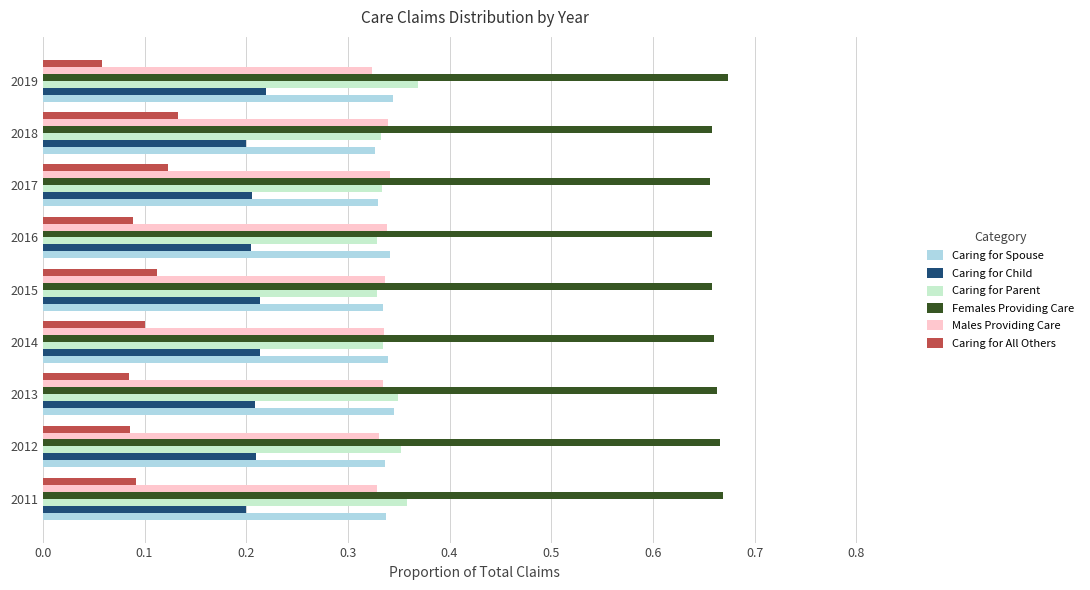

The value of Caring for Spouse at 2015 is 0.2. True or false?

False